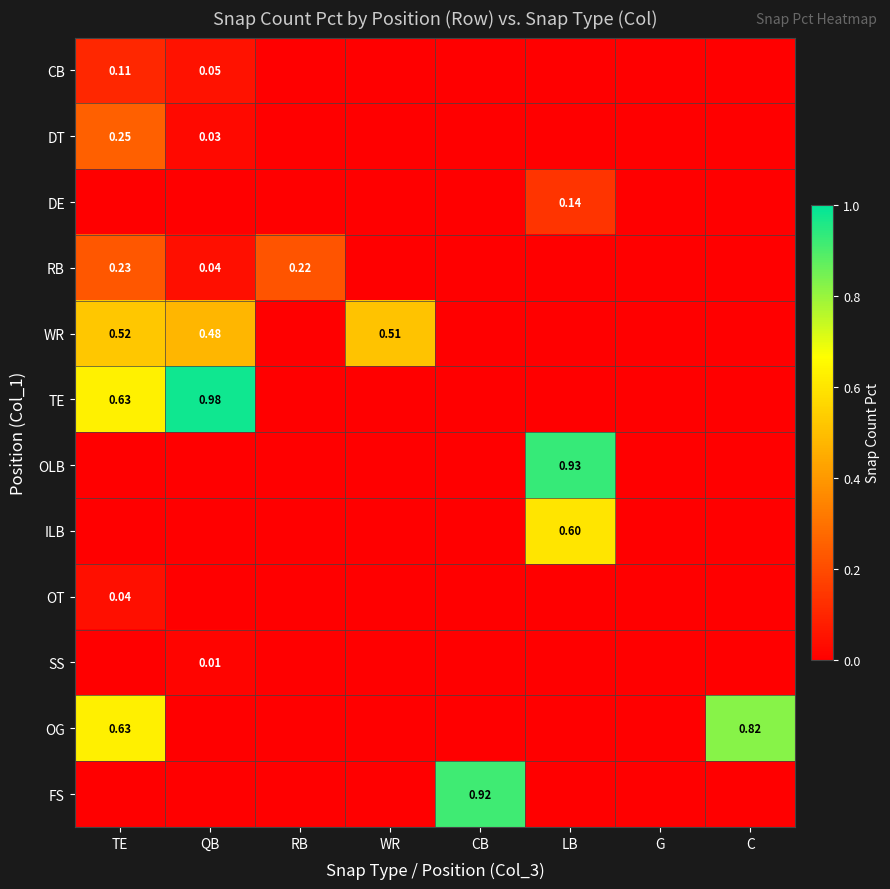

Which series has the largest total across all categories?

TE